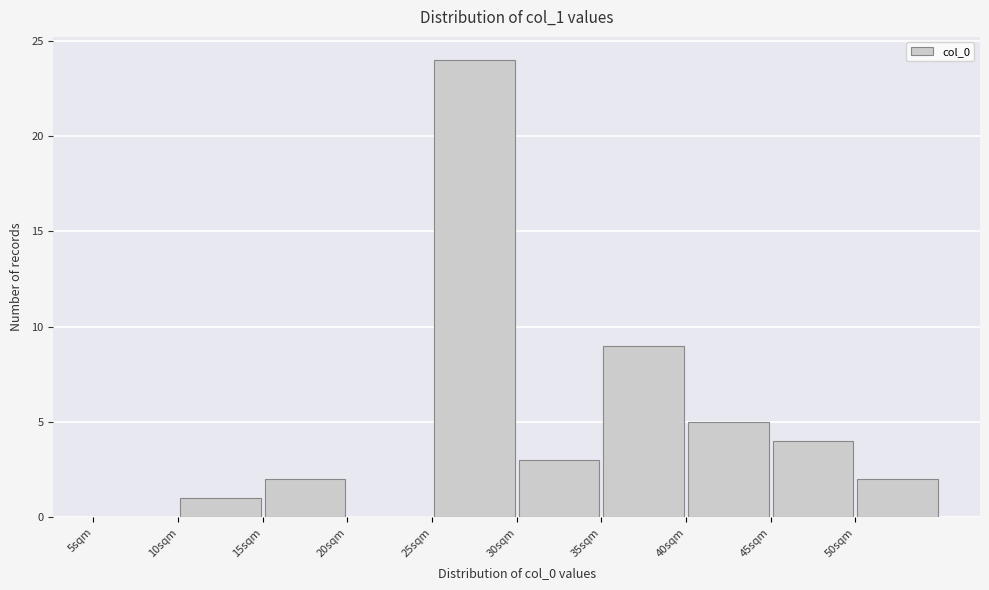

Reading left to right, list every bar in this chart as the range it spans on the x-axis followed by its height. The values are not printed on the chart, so give them approximately, as read against the axis.

5 to 10: 0
10 to 15: 1
15 to 20: 2
20 to 25: 0
25 to 30: 24
30 to 35: 3
35 to 40: 9
40 to 45: 5
45 to 50: 4
50 to 55: 2